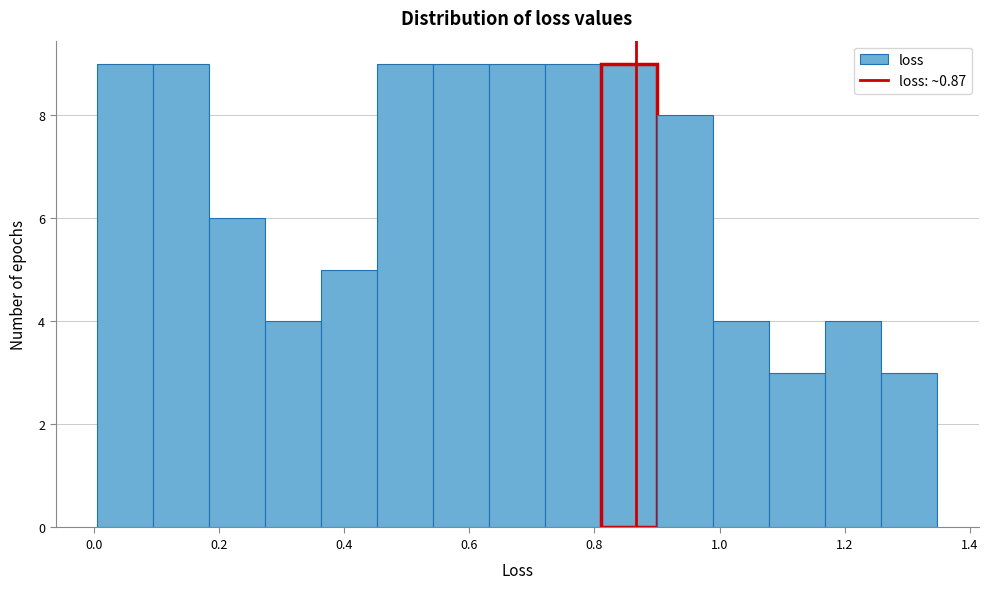

What is the height of the bar covering 0.28 to 0.36 on the x-axis? Neither the bar edges nor the heights are printed on the chart, so give them approximately, as read against the axes.

4